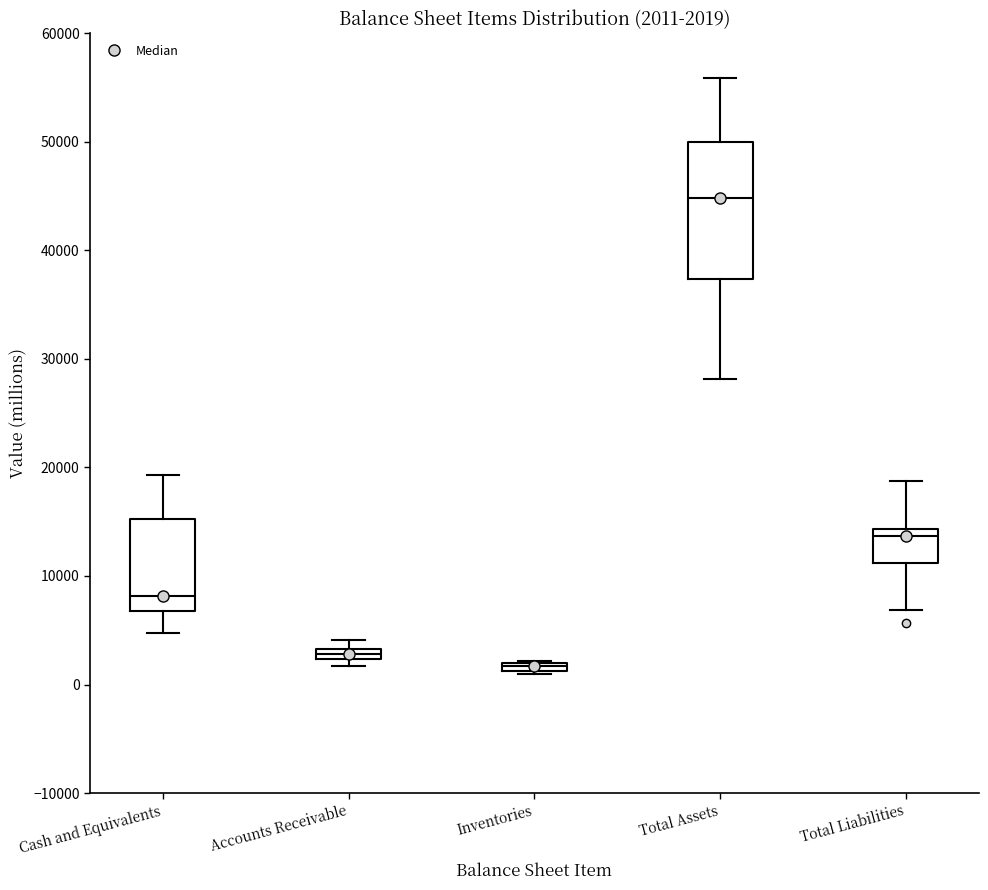

Which box is the tallest, from its lower edge to its upper edge?

Total Assets